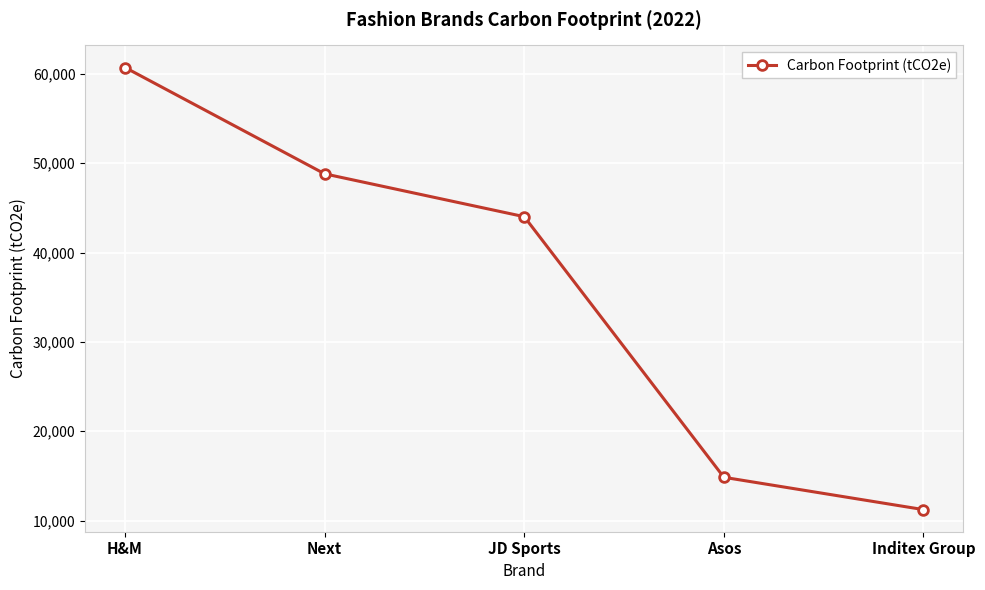

What is the difference between the maximum and minimum values?

49469